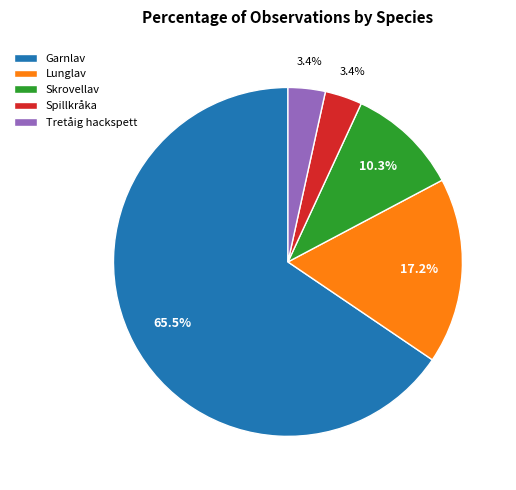

To the nearest percent, what percentage of the pie is Tretåig hackspett?

3%